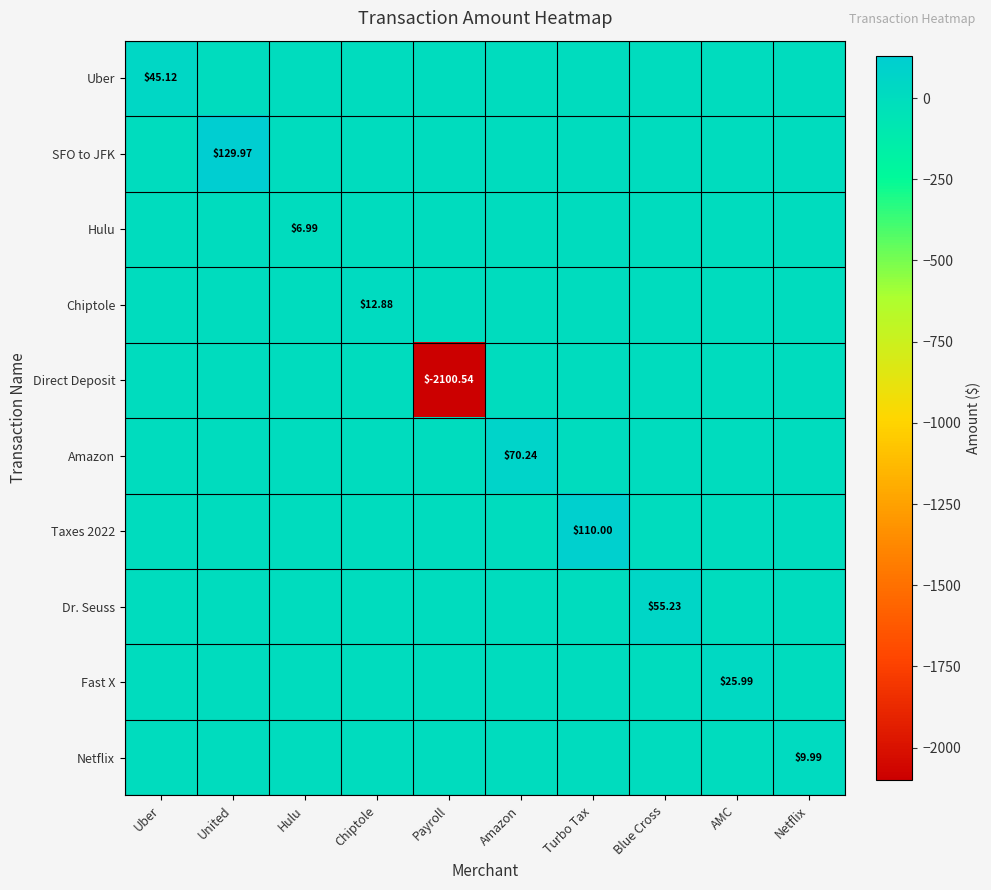

How many Netflix values are between 0 and 1?

9